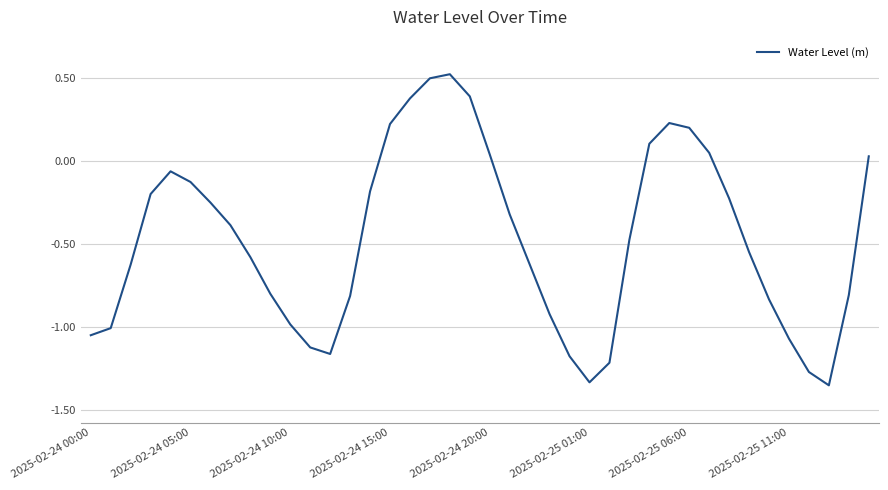

How many lines are shown in the chart?

1